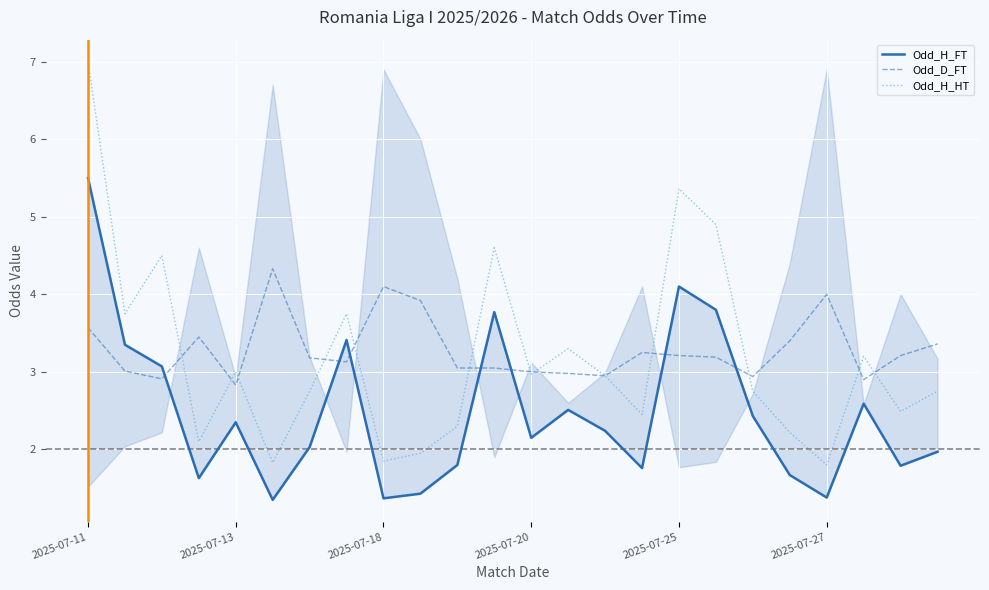

What is the value of the Odd_D_FT point at the 11th from the left?

3.0